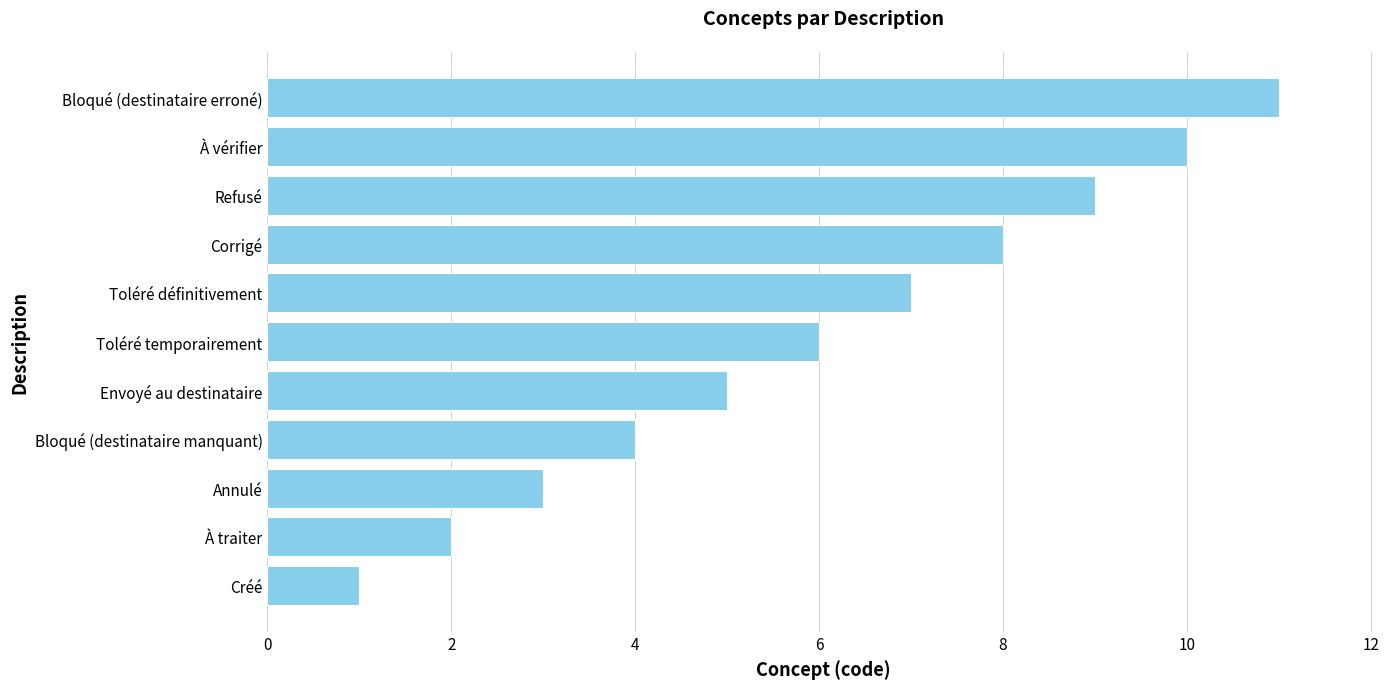

List the labels in order of value, largest first.

Bloqué (destinataire erroné), À vérifier, Refusé, Corrigé, Toléré définitivement, Toléré temporairement, Envoyé au destinataire, Bloqué (destinataire manquant), Annulé, À traiter, Créé